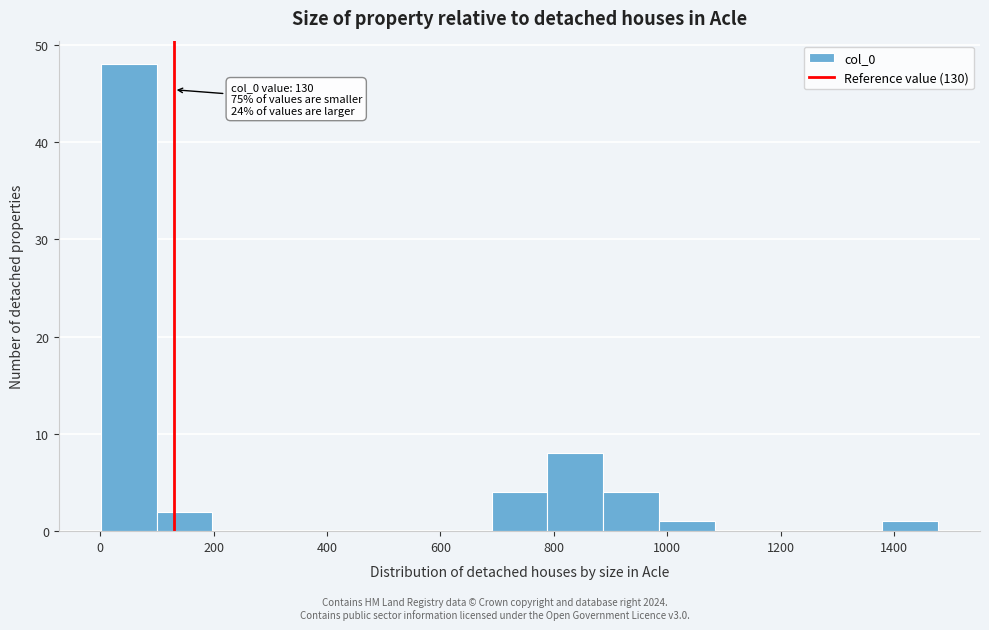

Over which range of the x-axis is the bar tallest?

0 to 100